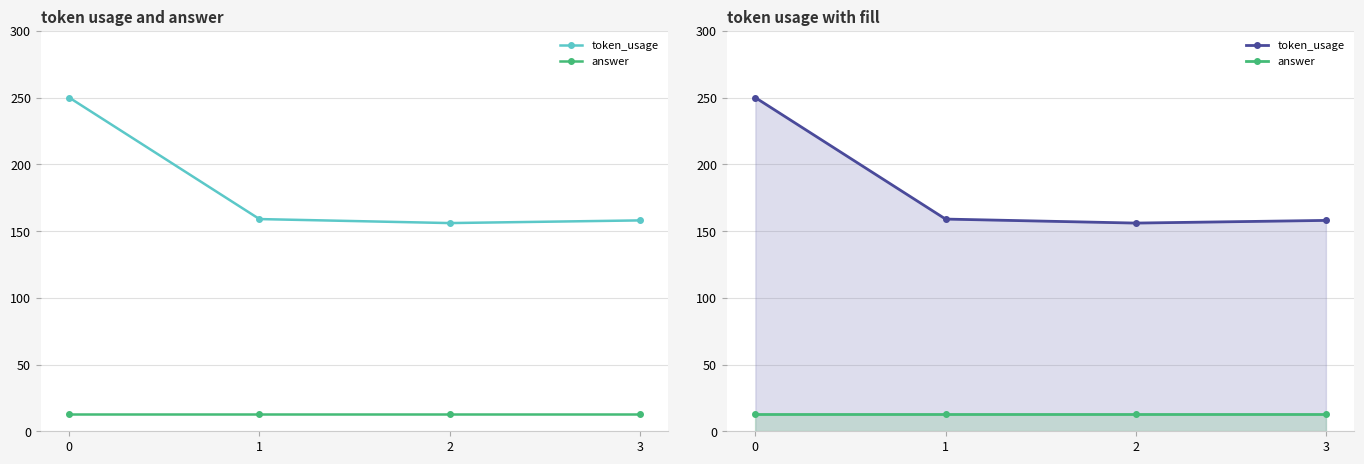

The value of answer at 1 is 18. True or false?

False